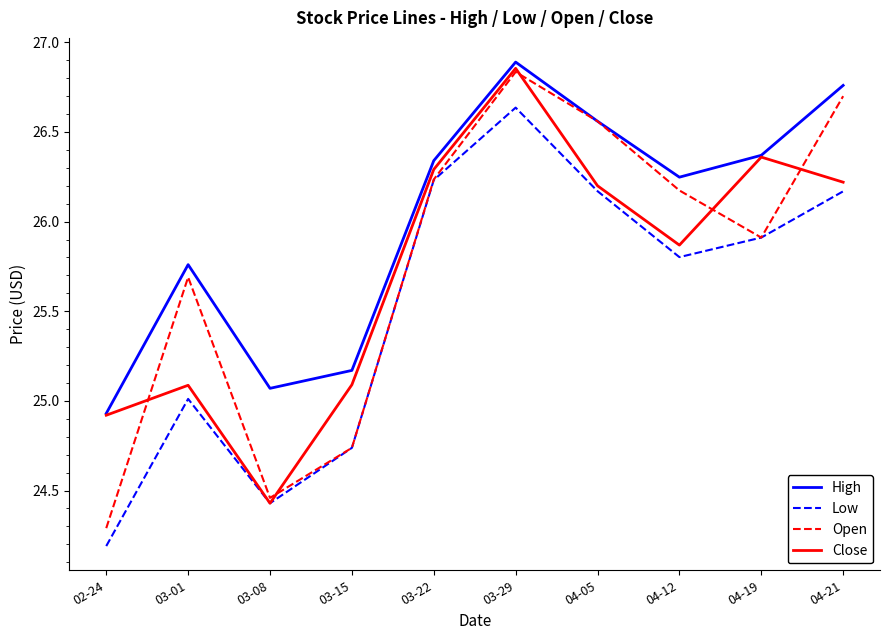

The value of Close at 02-24 is 36.4. True or false?

False